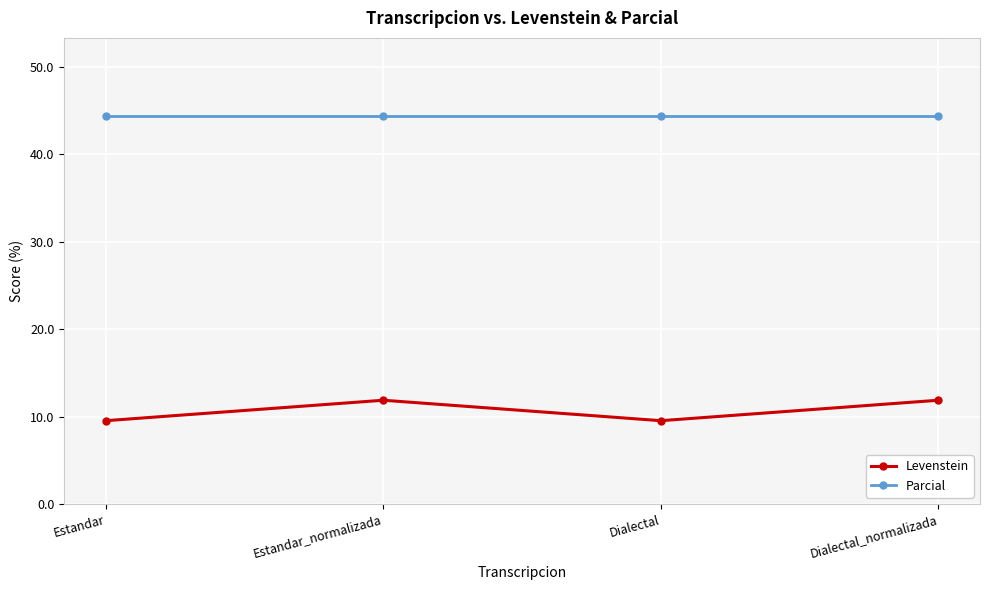

Is this an area chart (filled region under the line)?

No